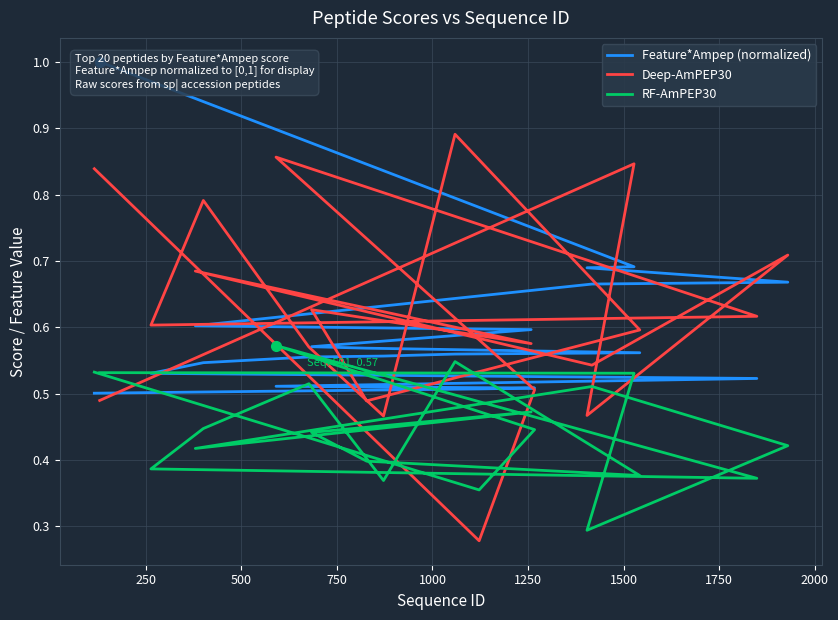

What are all the series names shown in the legend?

Feature*Ampep (normalized), Deep-AmPEP30, RF-AmPEP30